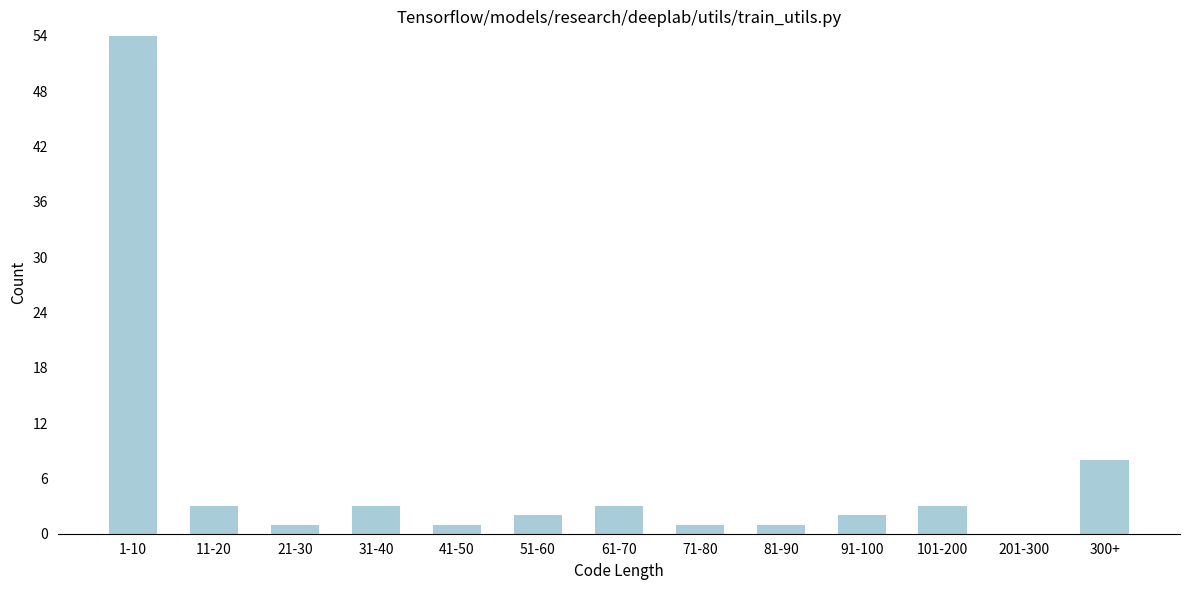

Reading left to right, extract all data points from this chart.

1-10=54	11-20=3	21-30=1	31-40=3	41-50=1	51-60=2	61-70=3	71-80=1	81-90=1	91-100=2	101-200=3	201-300=0	300+=8